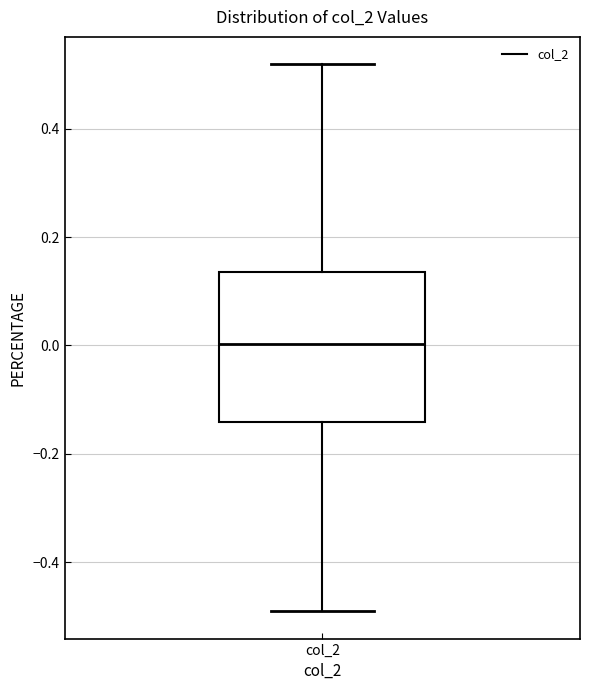

Where is the upper edge of the box for col_2 on the y-axis? The values are not printed on the chart, so give them approximately, as read against the axis.

0.14